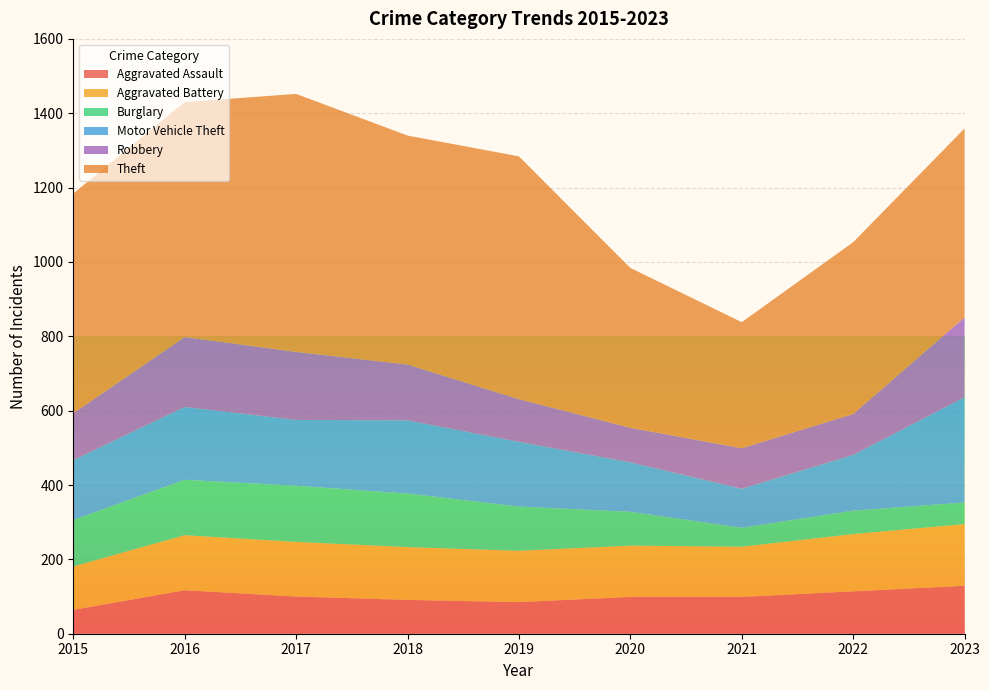

Reading left to right, transcribe all the data shown in this chart.

Aggravated Assault: 64	117	100	91	85	99	99	114	129
Aggravated Battery: 117	148	147	142	138	138	135	154	166
Burglary: 125	149	151	144	119	91	51	63	58
Motor Vehicle Theft: 161	196	177	197	174	133	105	150	283
Robbery: 126	188	183	150	115	93	109	110	215
Theft: 591	632	694	616	653	430	339	462	508